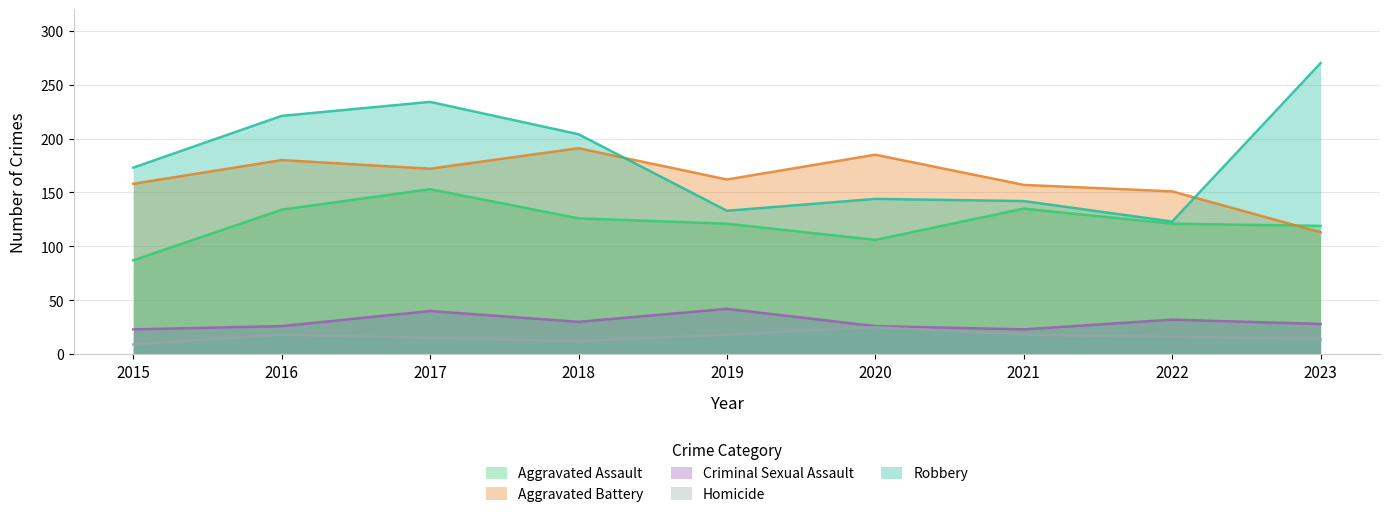

At which label is Homicide closest to 17?

2016